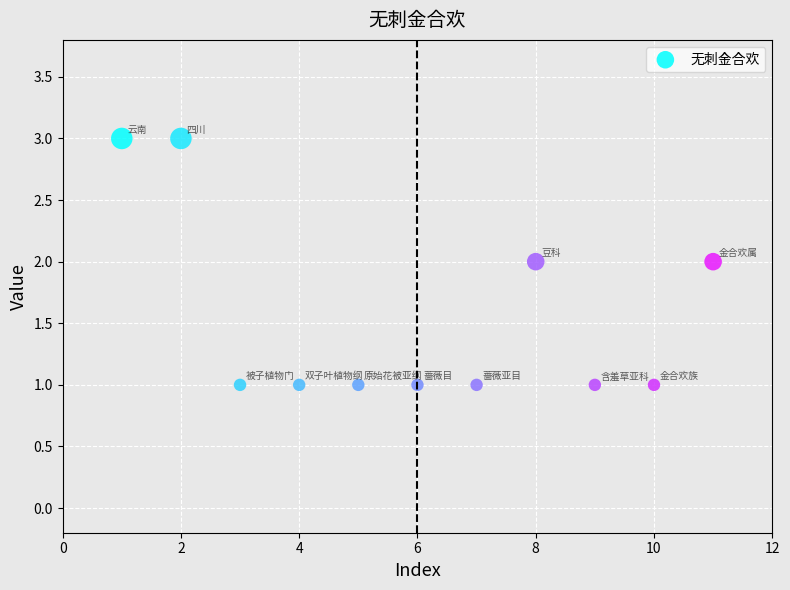

What is the average X value?

6